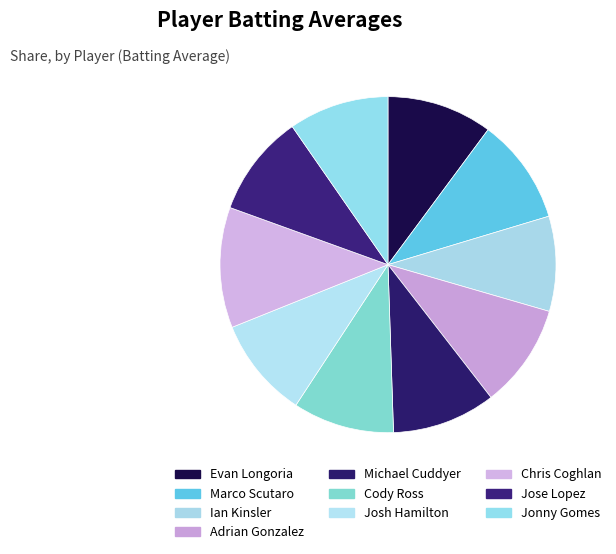

Which has a higher value, Josh Hamilton or Chris Coghlan?

Chris Coghlan